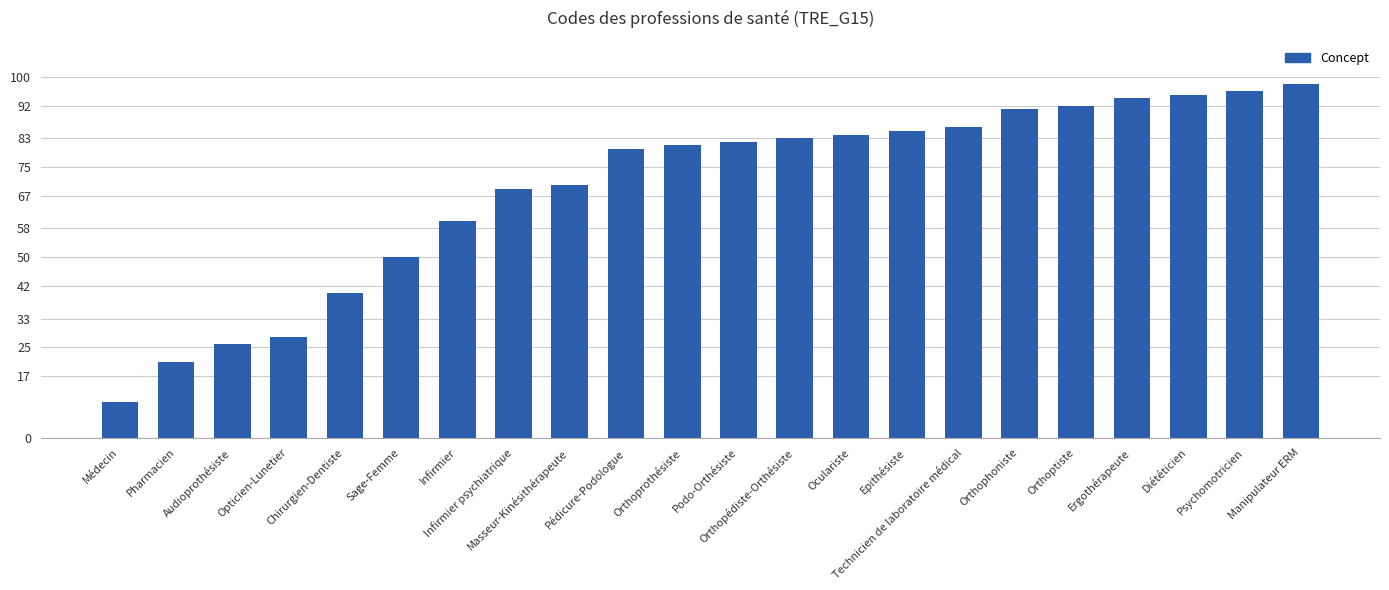

Which category has the lowest value across all series?

Médecin